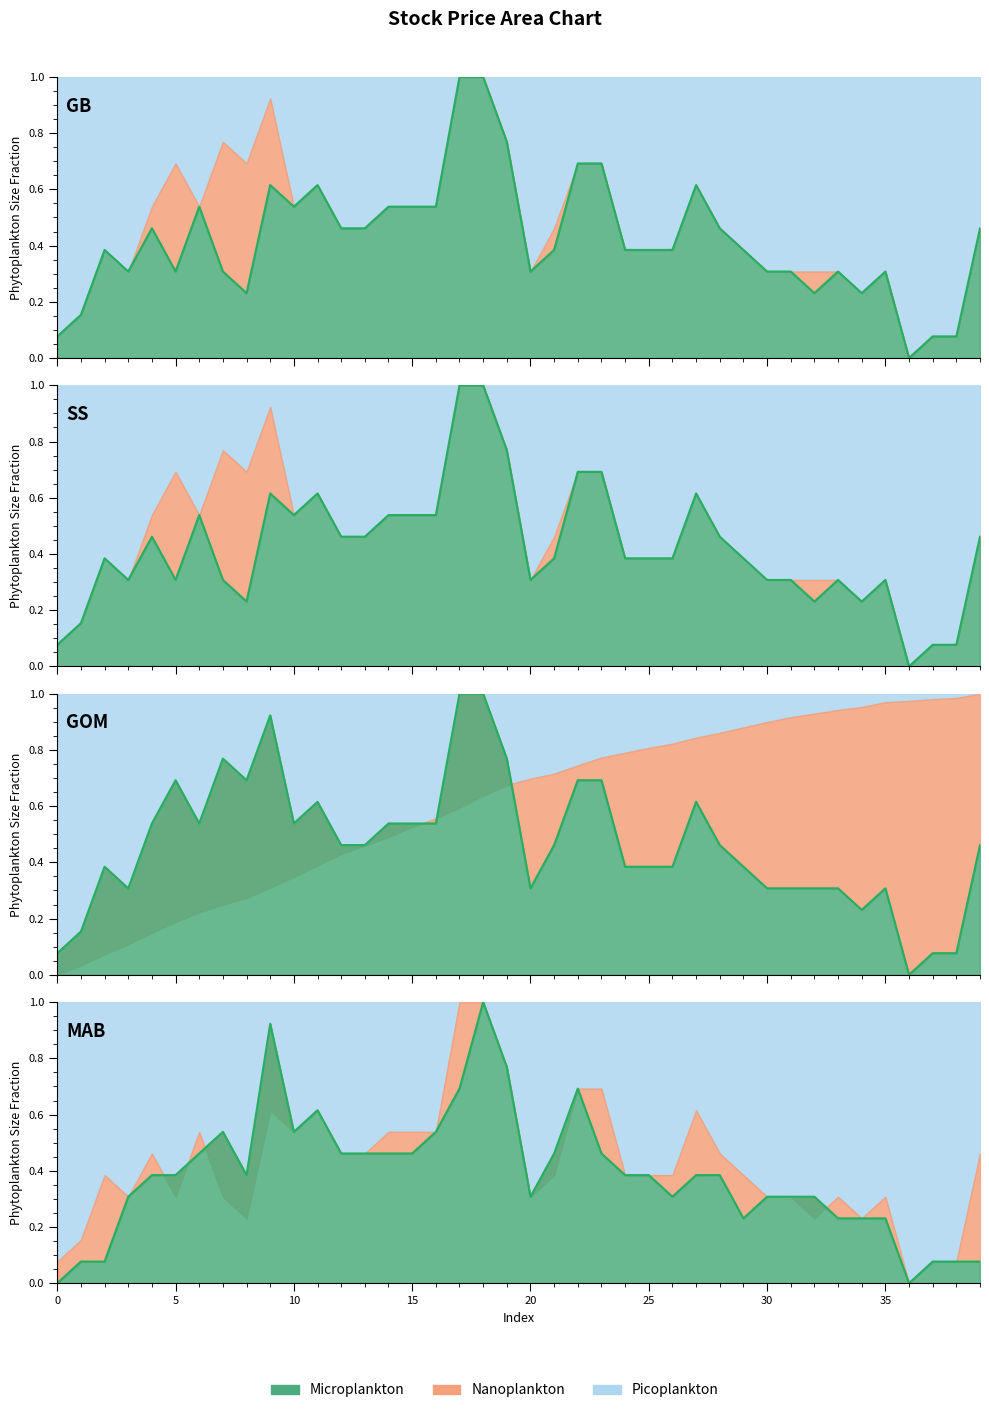

How many lines are shown in the chart?

3